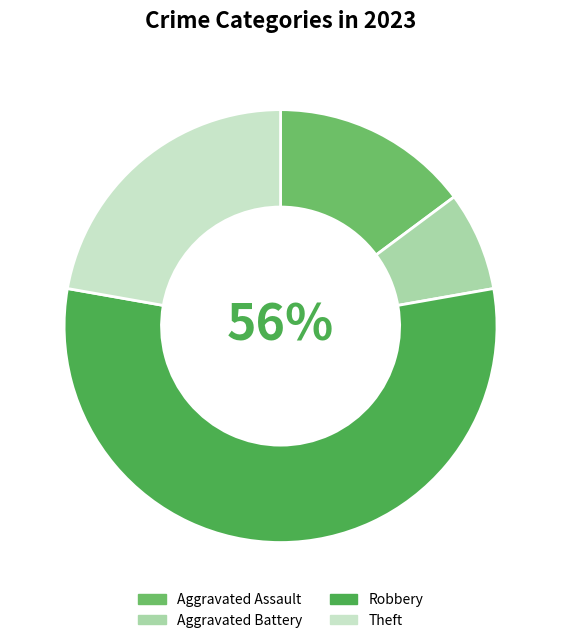

To the nearest percent, what portion does Robbery represent?

56%